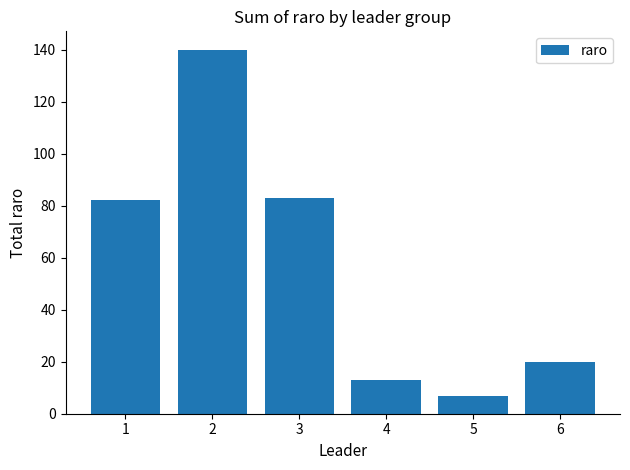

How many data points are less than 82?

3